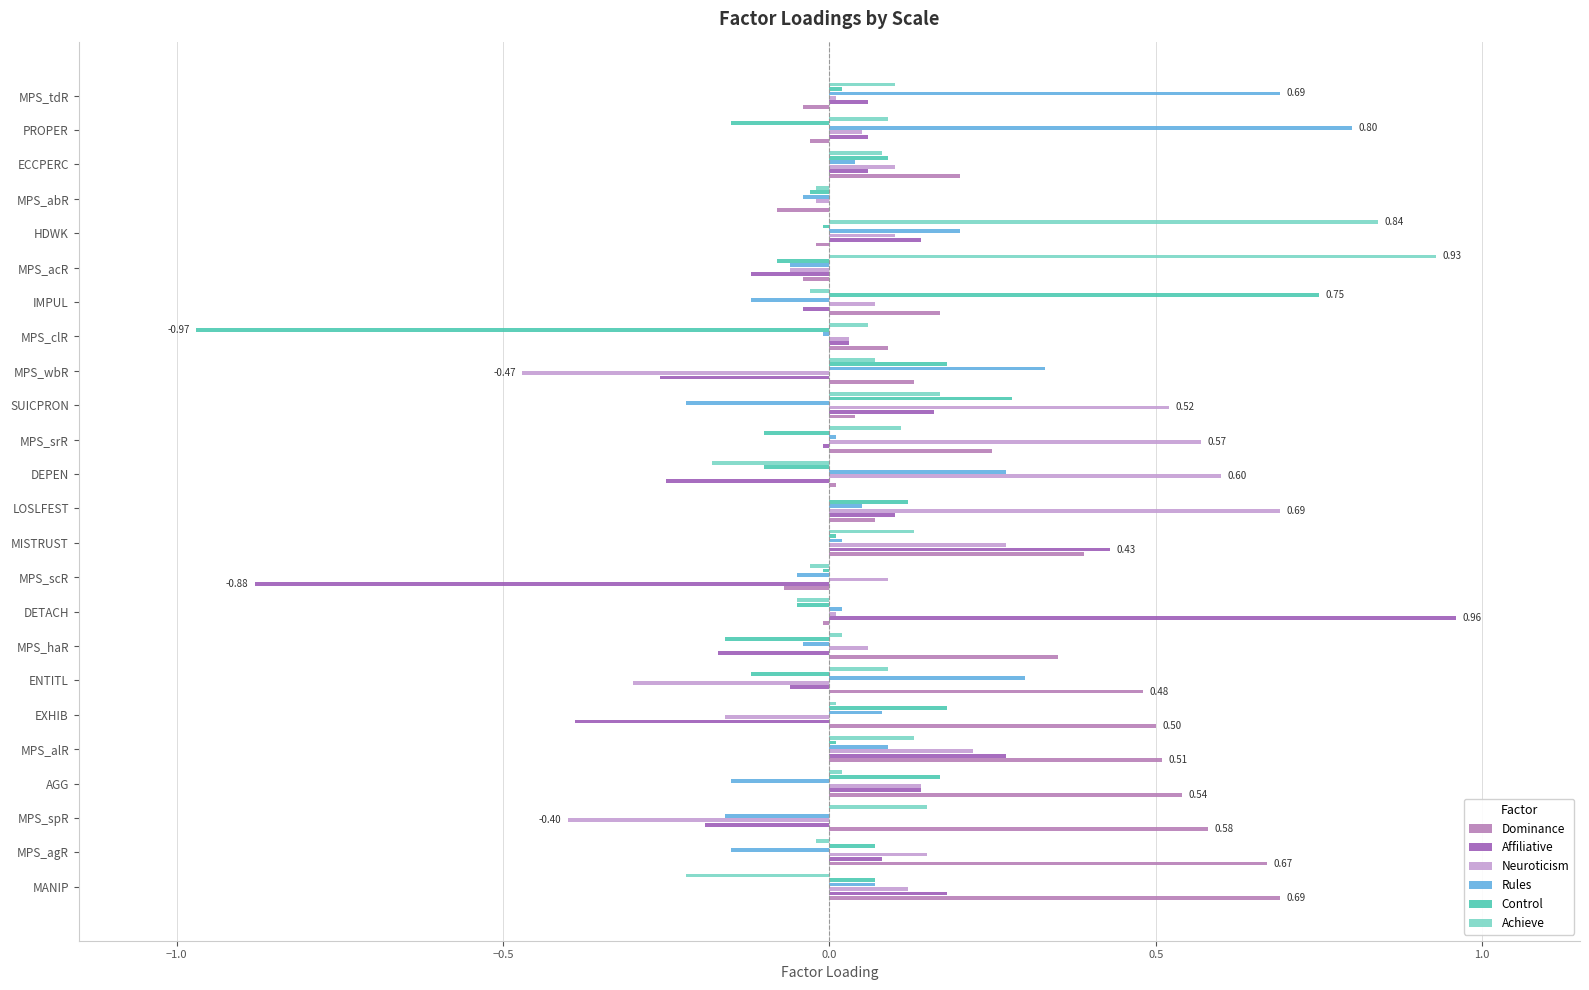

At which label does Achieve reach its peak?

MPS_acR